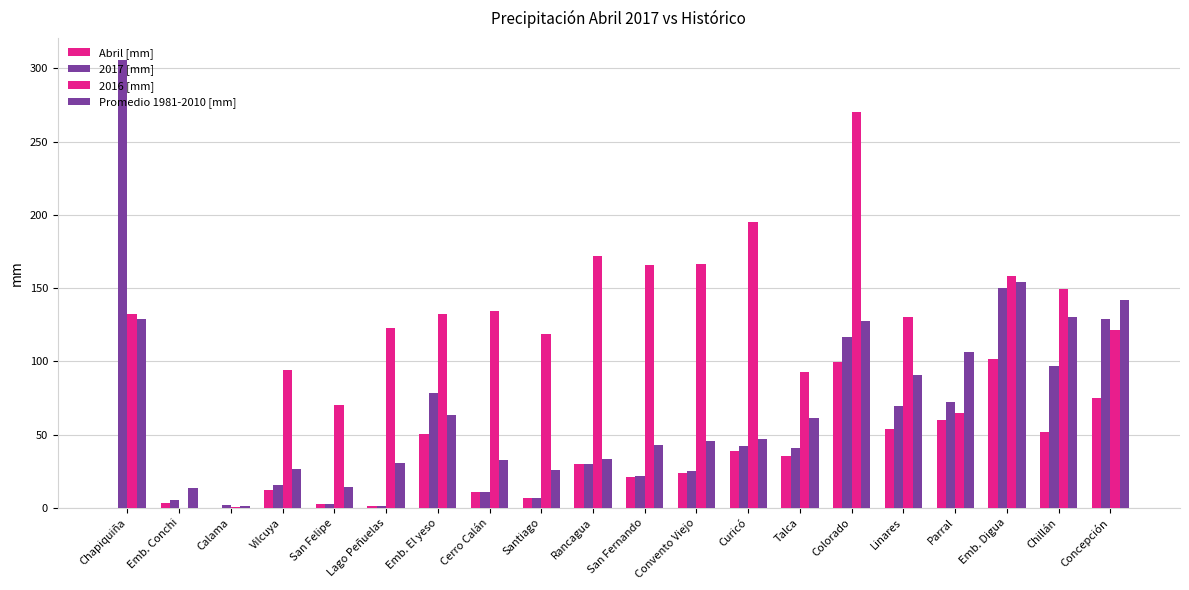

Does the chart contain stacked bars?

No